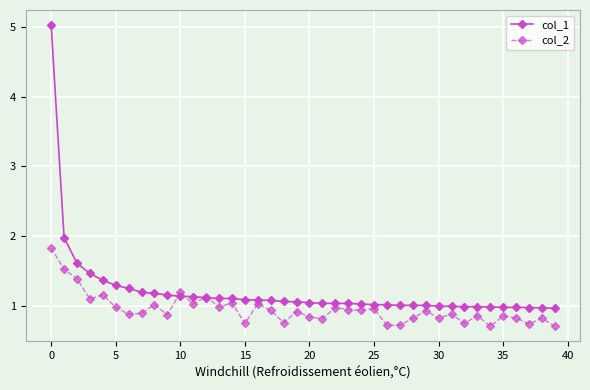

Rank the series by their maximum value, from highest to lowest.

col_1, col_2